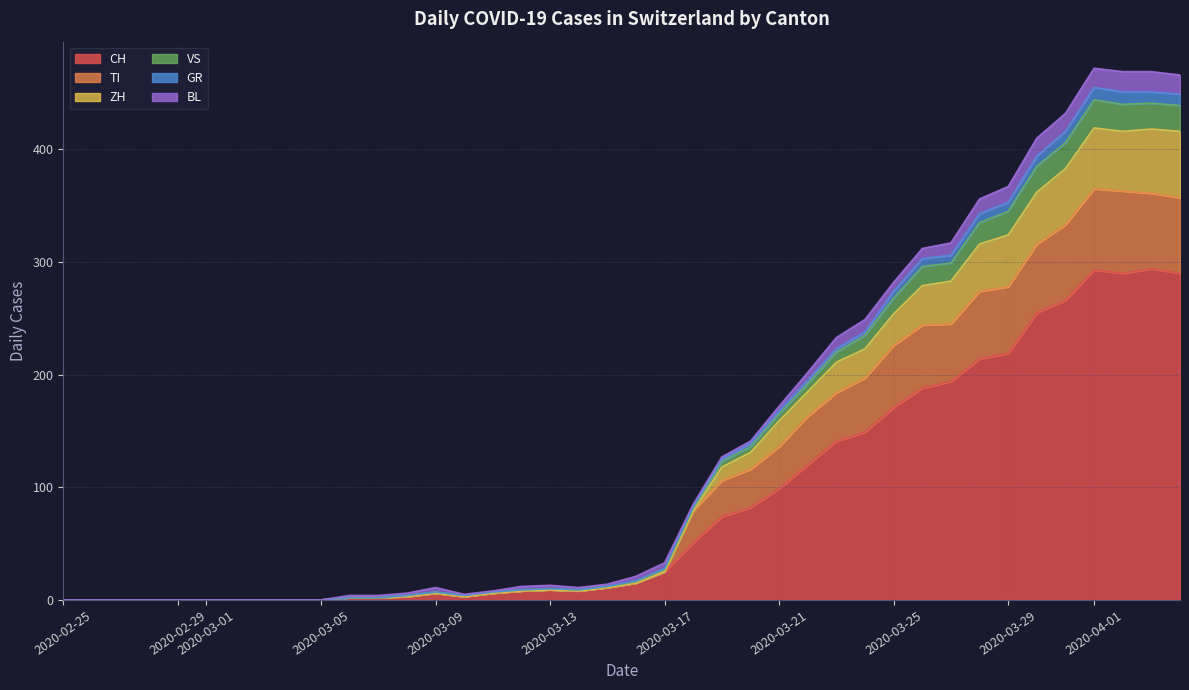

Where is the first local maximum for BL?

2020-03-06